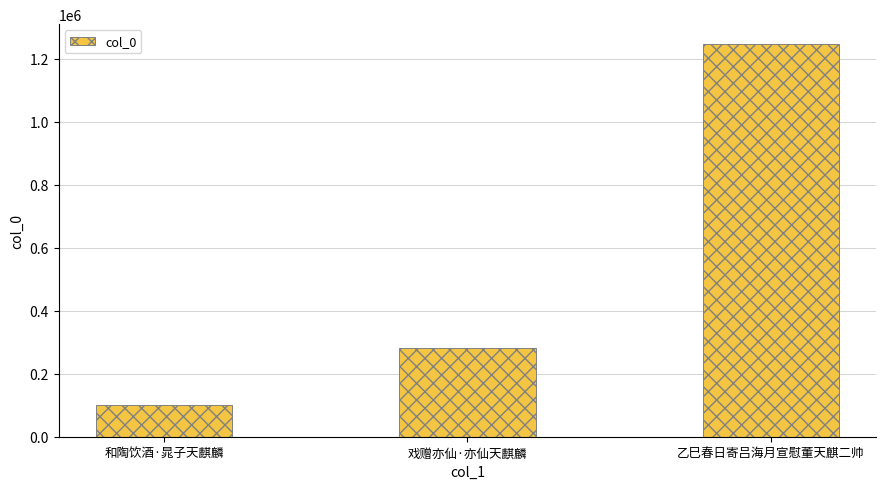

List the labels in order of value, largest first.

乙巳春日寄吕海月宣慰董天麒二帅, 戏赠亦仙·亦仙天麒麟, 和陶饮酒·晁子天麒麟